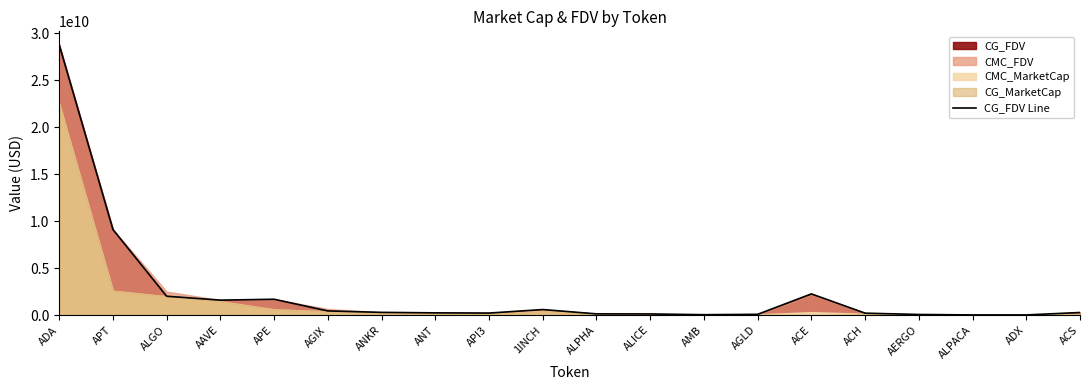

What is the average value?

2415097010